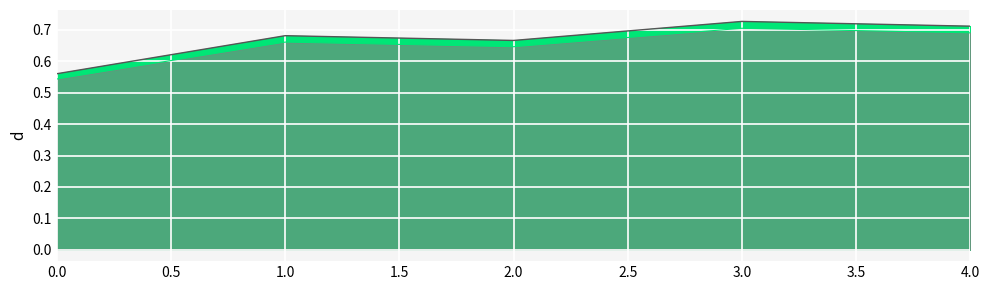

What is the greatest value displayed?

0.7